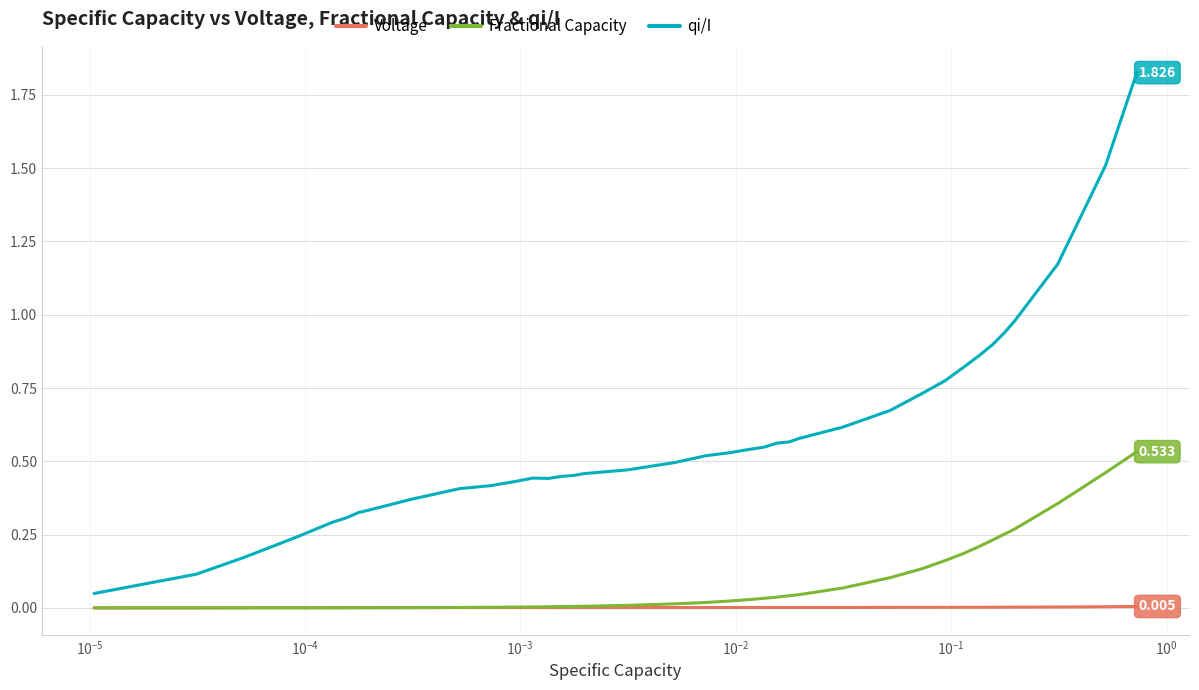

True or false: Fractional Capacity and qi/I cross at least once.

False